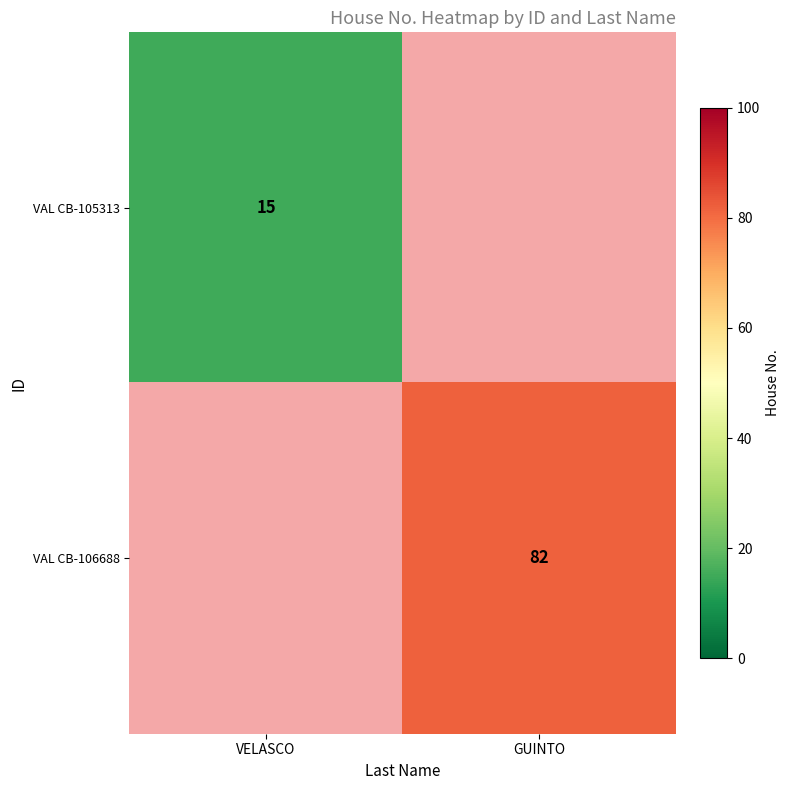

What is the greatest value displayed?

82.0